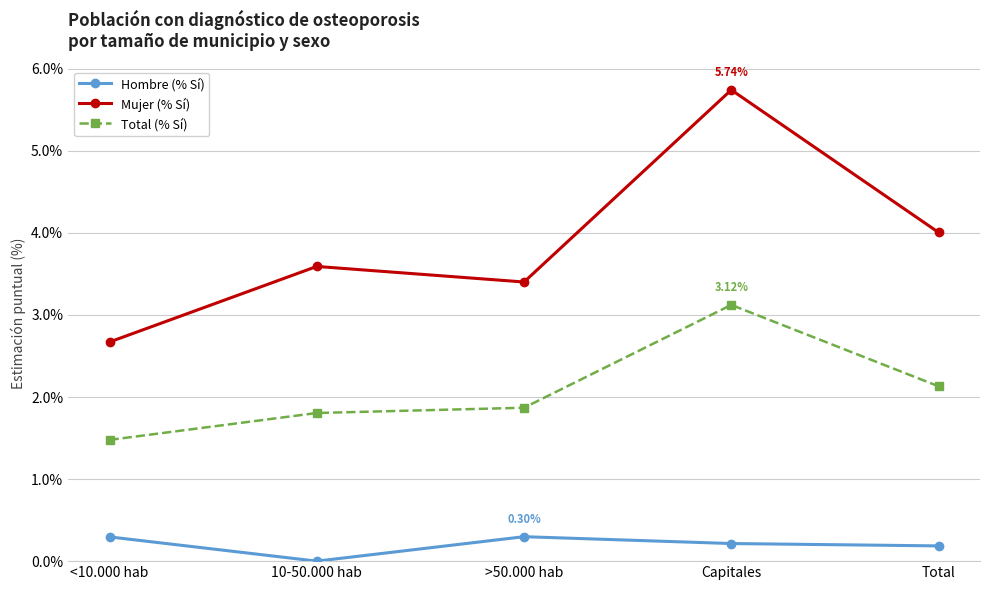

At <10.000 hab, list the series in order from largest to smallest.

Mujer (% Sí), Total (% Sí), Hombre (% Sí)